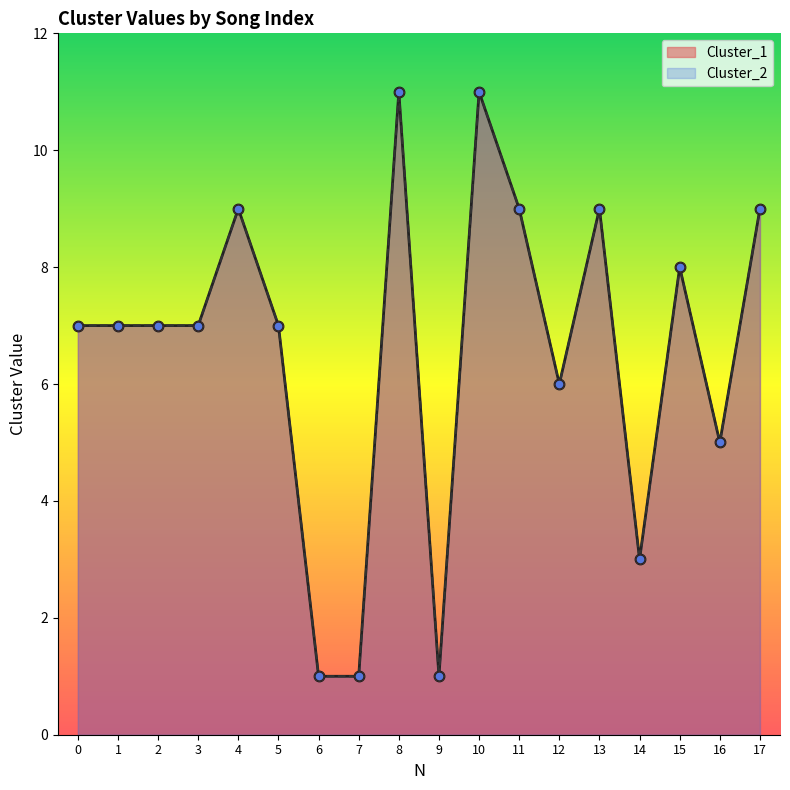

What is the total value across all series at 17?

18